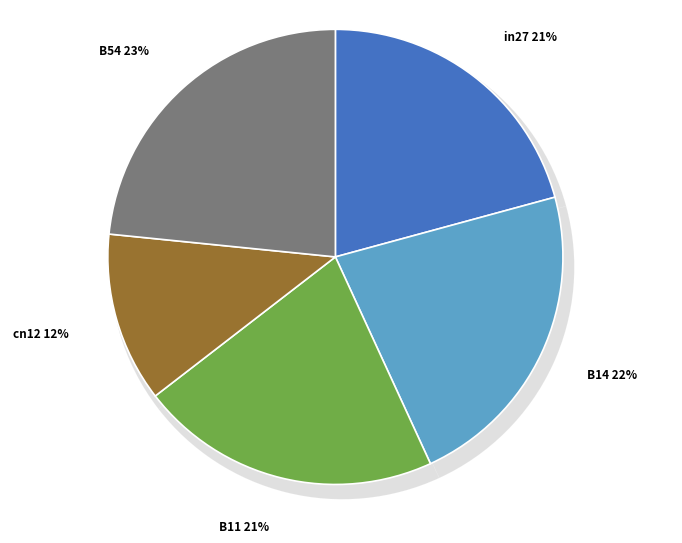

Is it true that B14 is 37% of the pie?

False